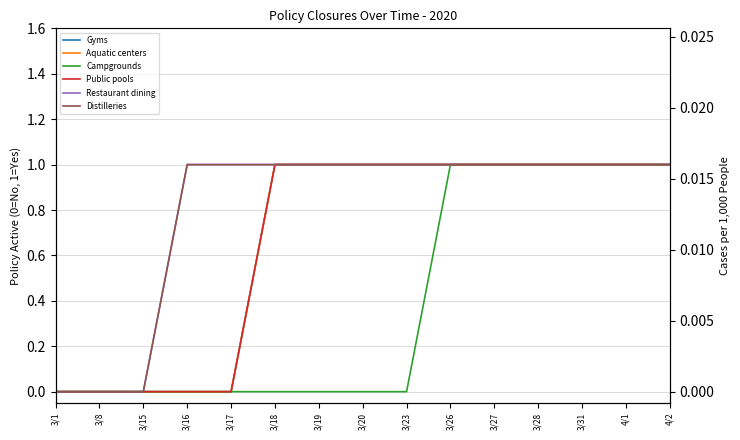

What is the difference between the second highest and second lowest values in the Aquatic centers series?

1